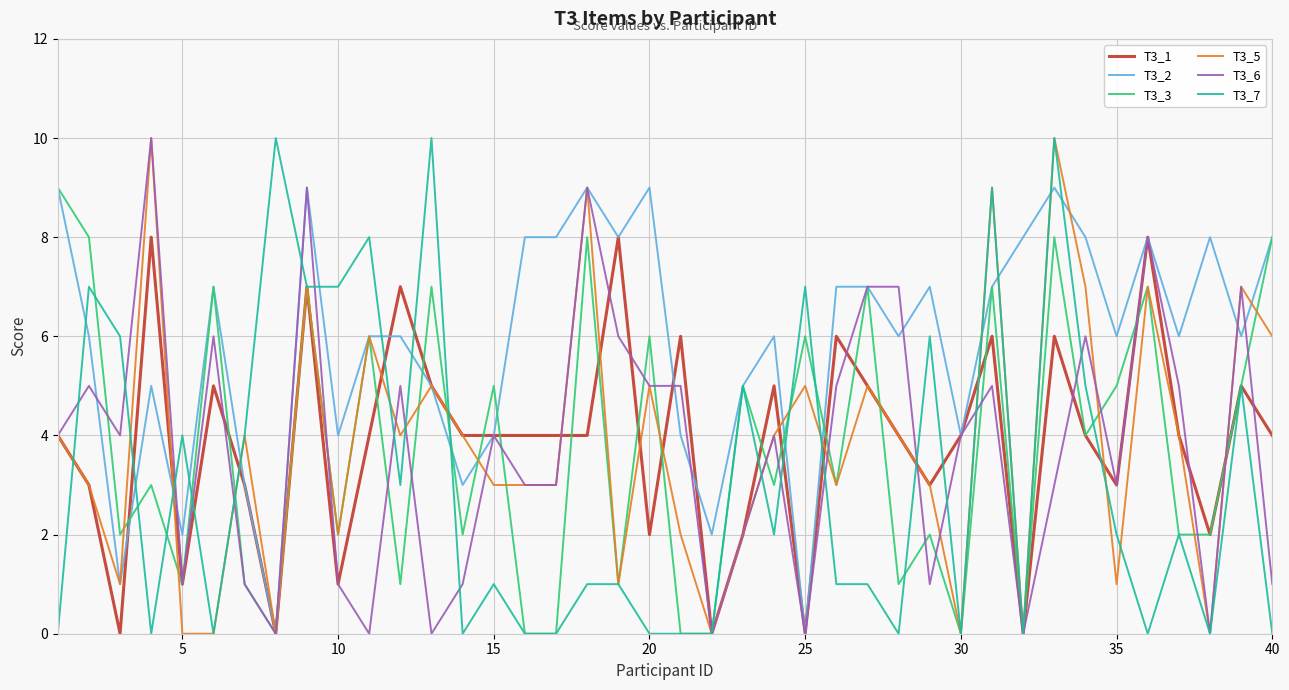

What is the greatest value displayed?

10